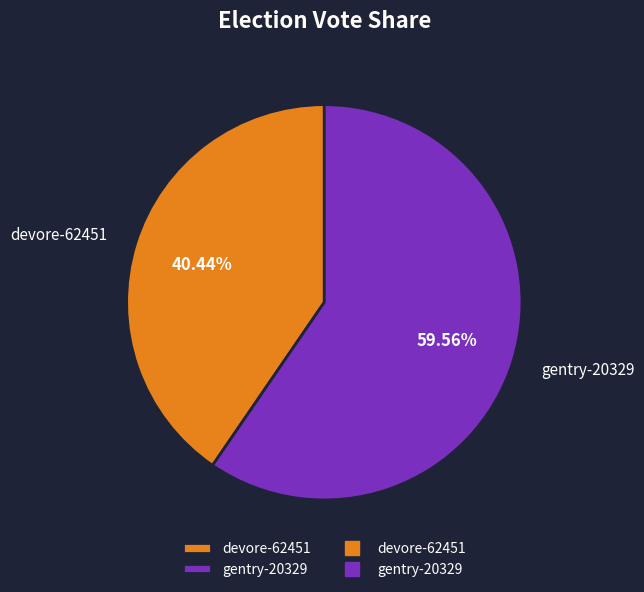

What portion of the pie excludes devore-62451?

59.6%